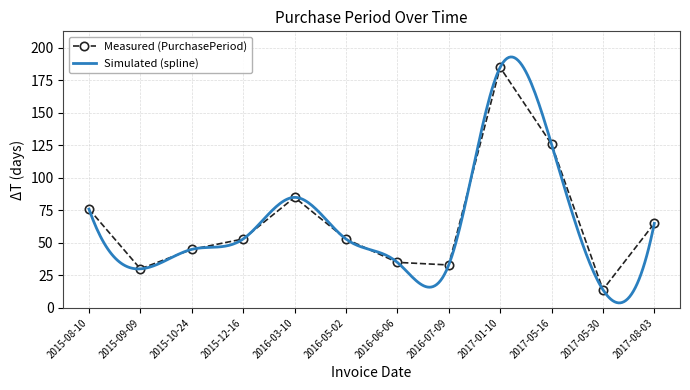

At which category does the data reach its first local peak?

2016-03-10